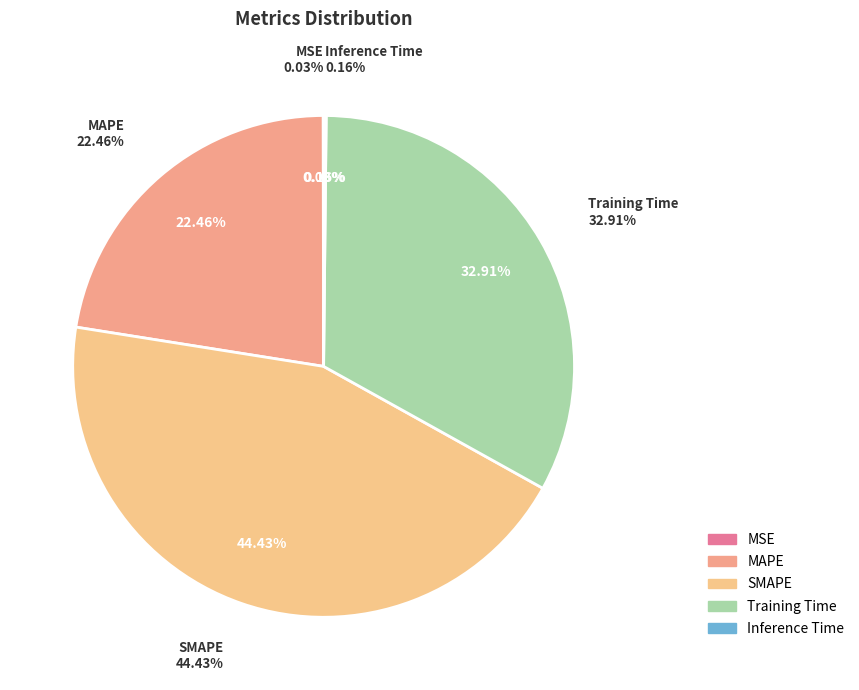

What is the change in value from Training Time to Inference Time?

-1.4